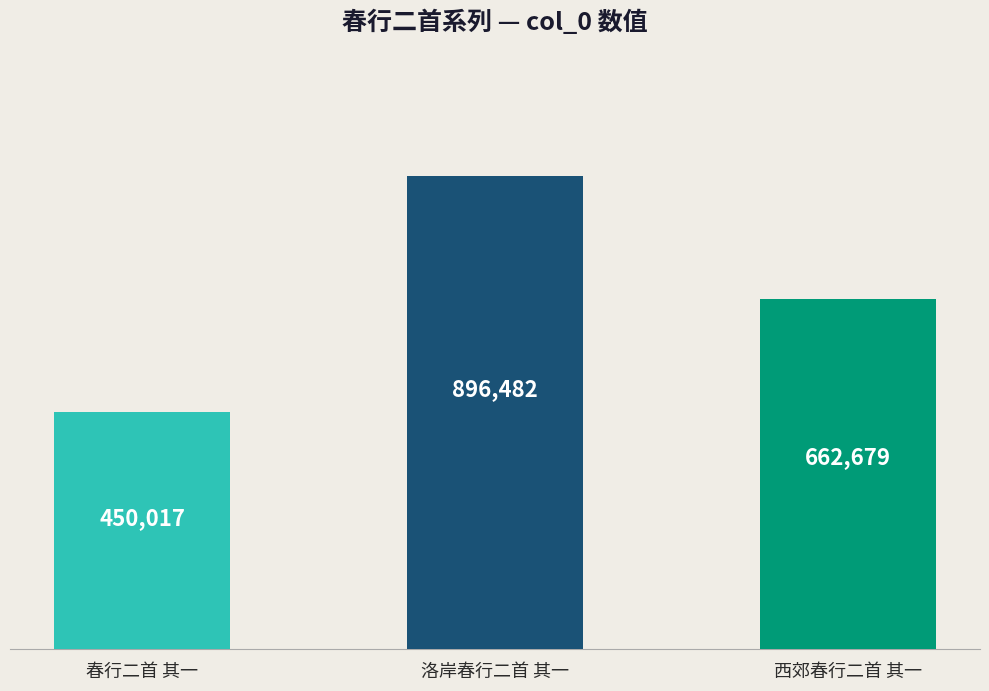

Where is the data nearest to the value 673249?

西郊春行二首 其一